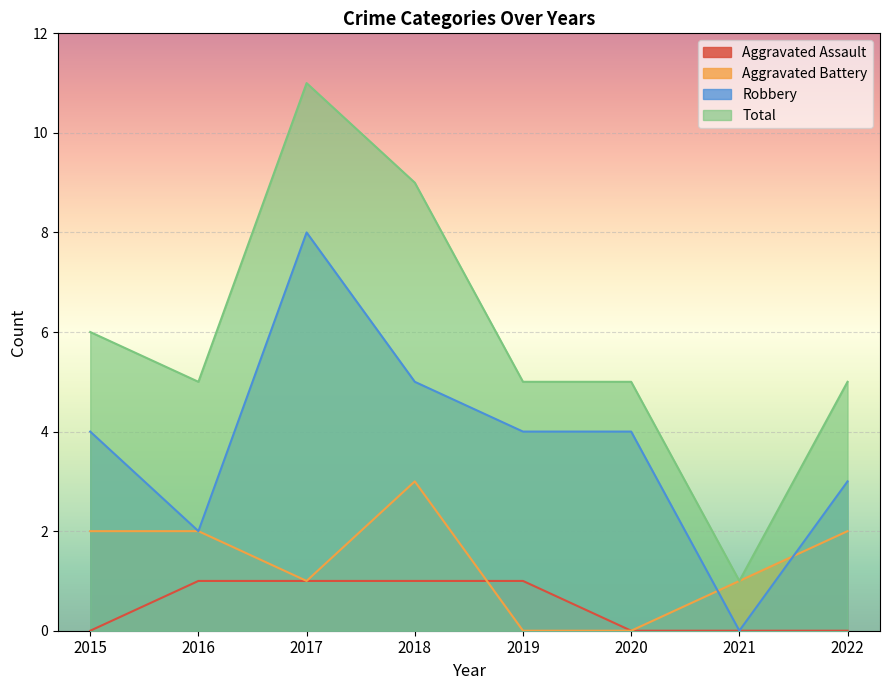

Rank the series by their average value, from lowest to highest.

Aggravated Assault, Aggravated Battery, Robbery, Total